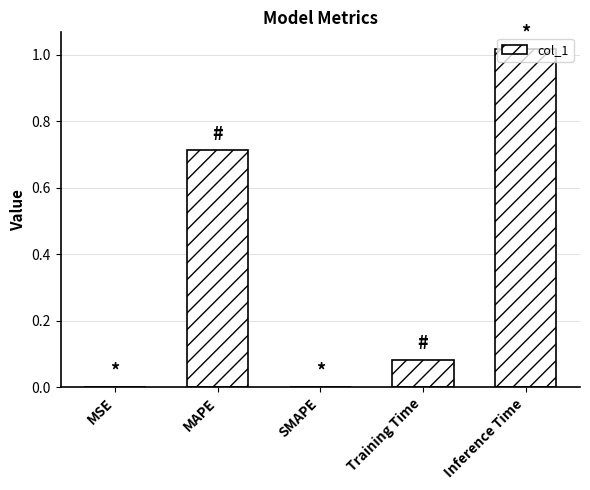

Is it true that the value at SMAPE is 0.0?

True